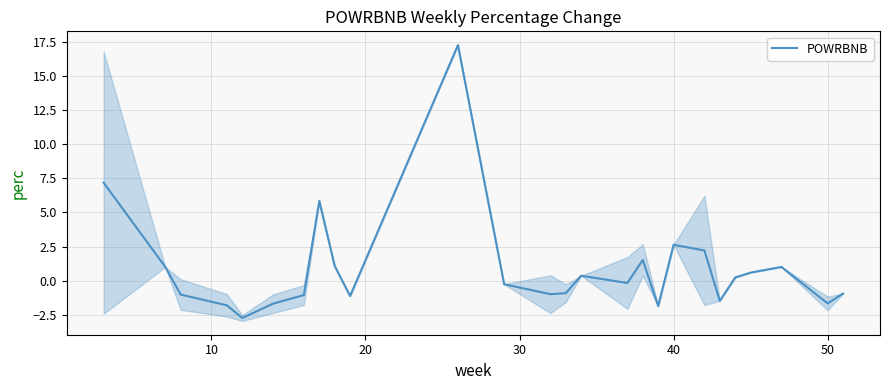

What is the average value?

0.9